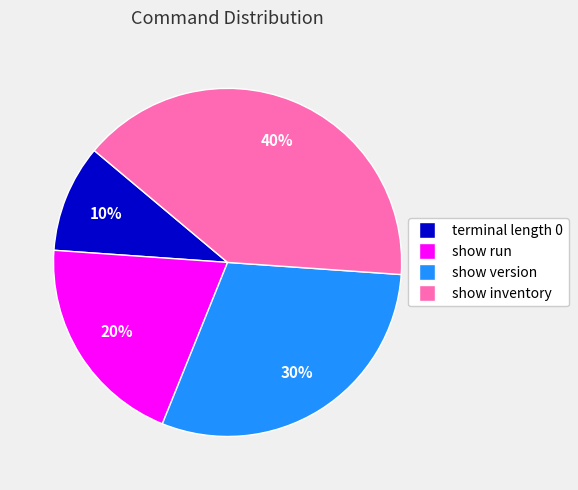

Is there a majority slice in this chart?

No